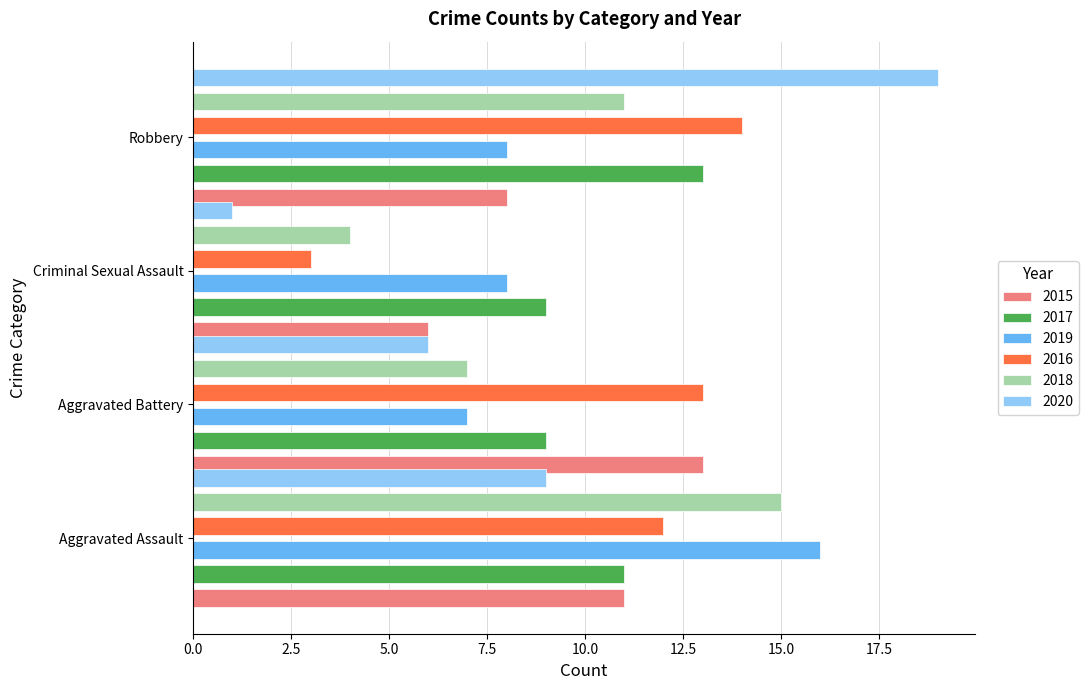

The 2015 series shows 19 at Aggravated Battery. True or false?

False